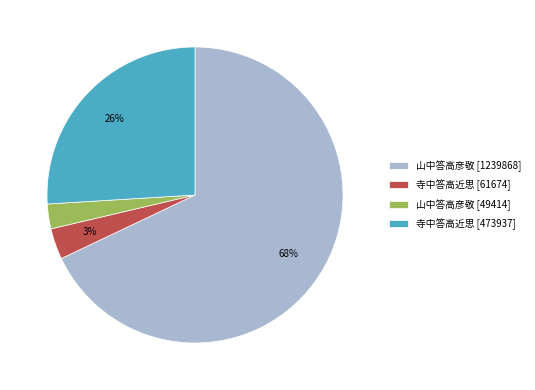

How many segments does this pie chart have?

4